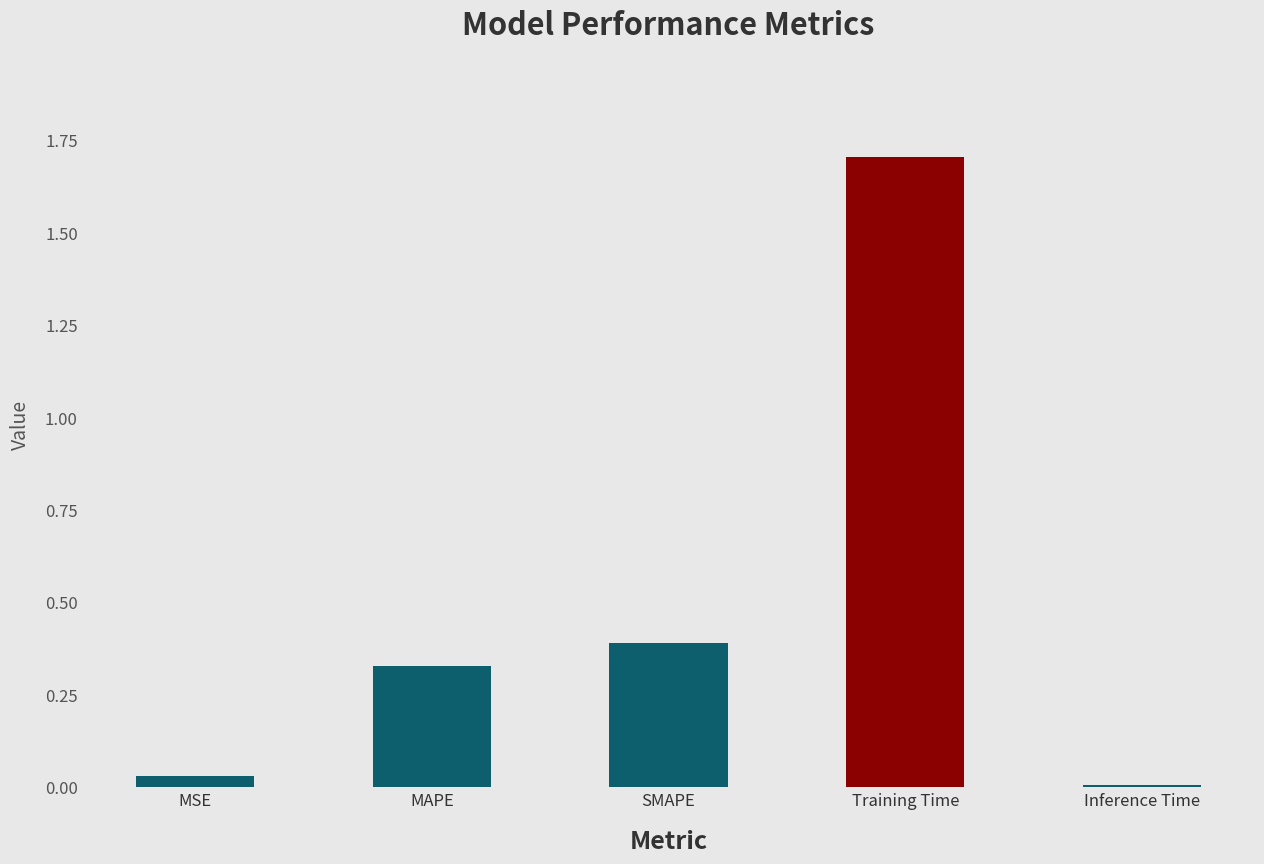

Which label corresponds to the largest value in the chart?

Training Time